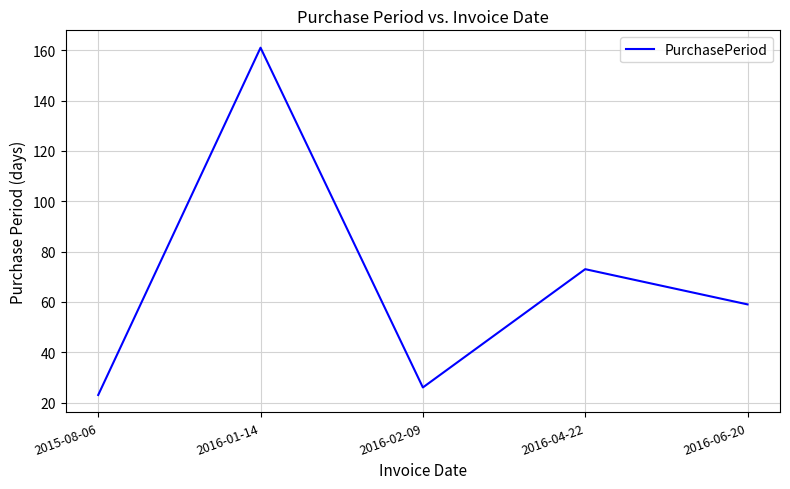

Rank the categories by value from lowest to highest.

2015-08-06, 2016-02-09, 2016-06-20, 2016-04-22, 2016-01-14